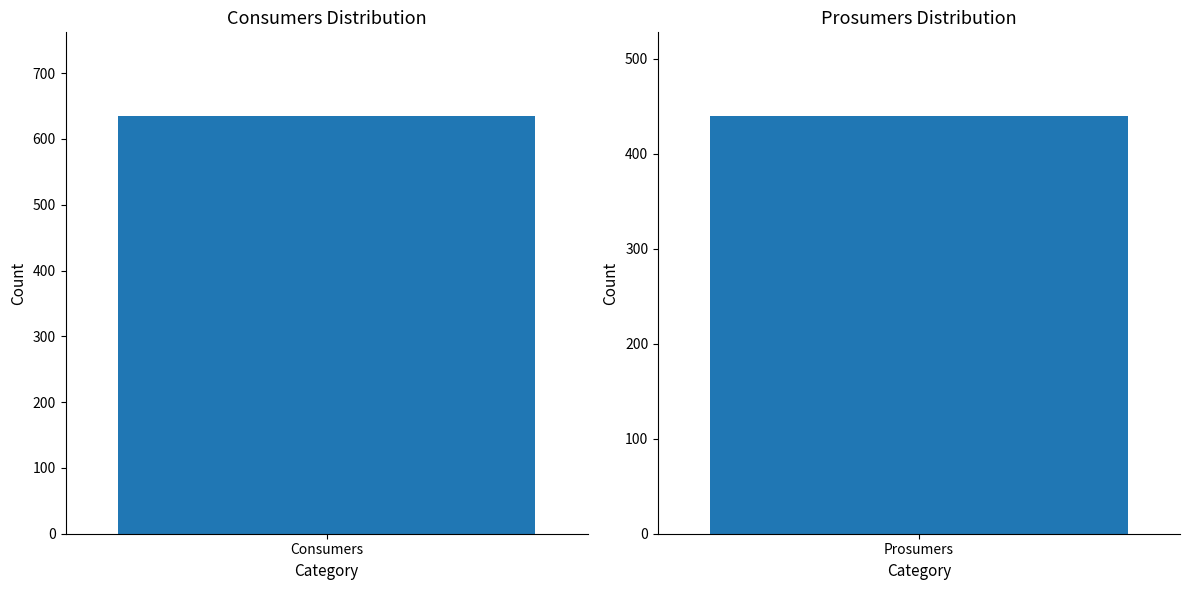

What is the approximate value of Consumers at 2?

635